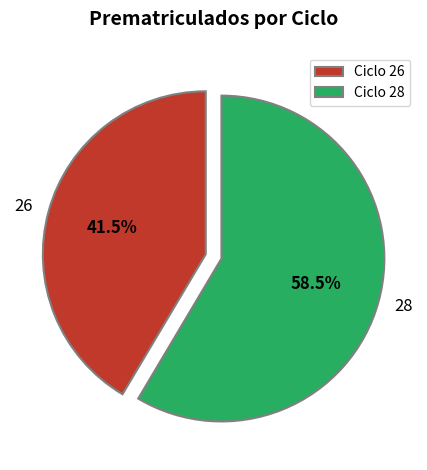

To the nearest percent, what is the difference between the largest and smallest slice percentages?

17%